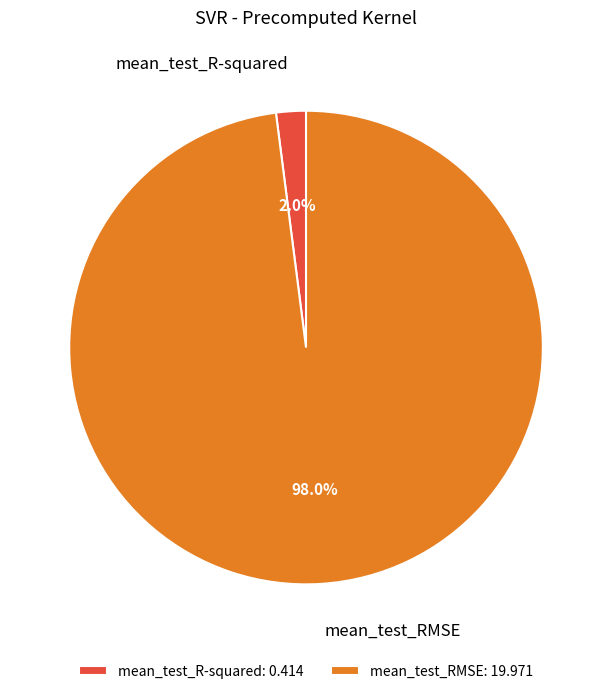

Which has a higher value, mean_test_RMSE or mean_test_R-squared?

mean_test_RMSE